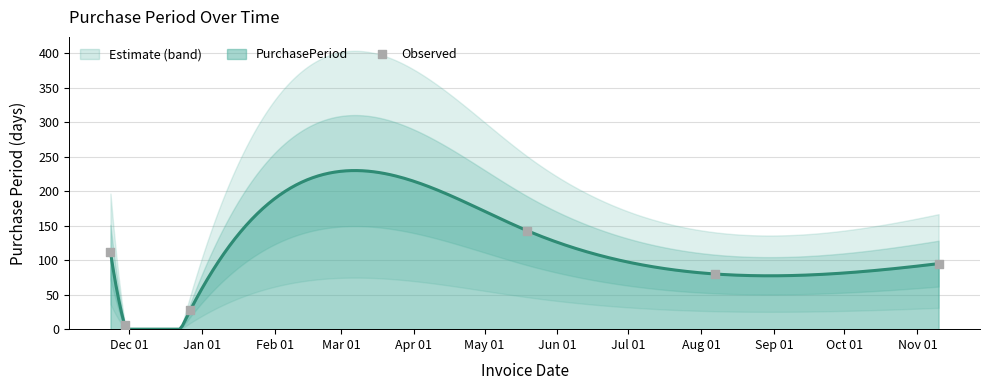

What is the highest value of the PurchasePeriod series?

229.9